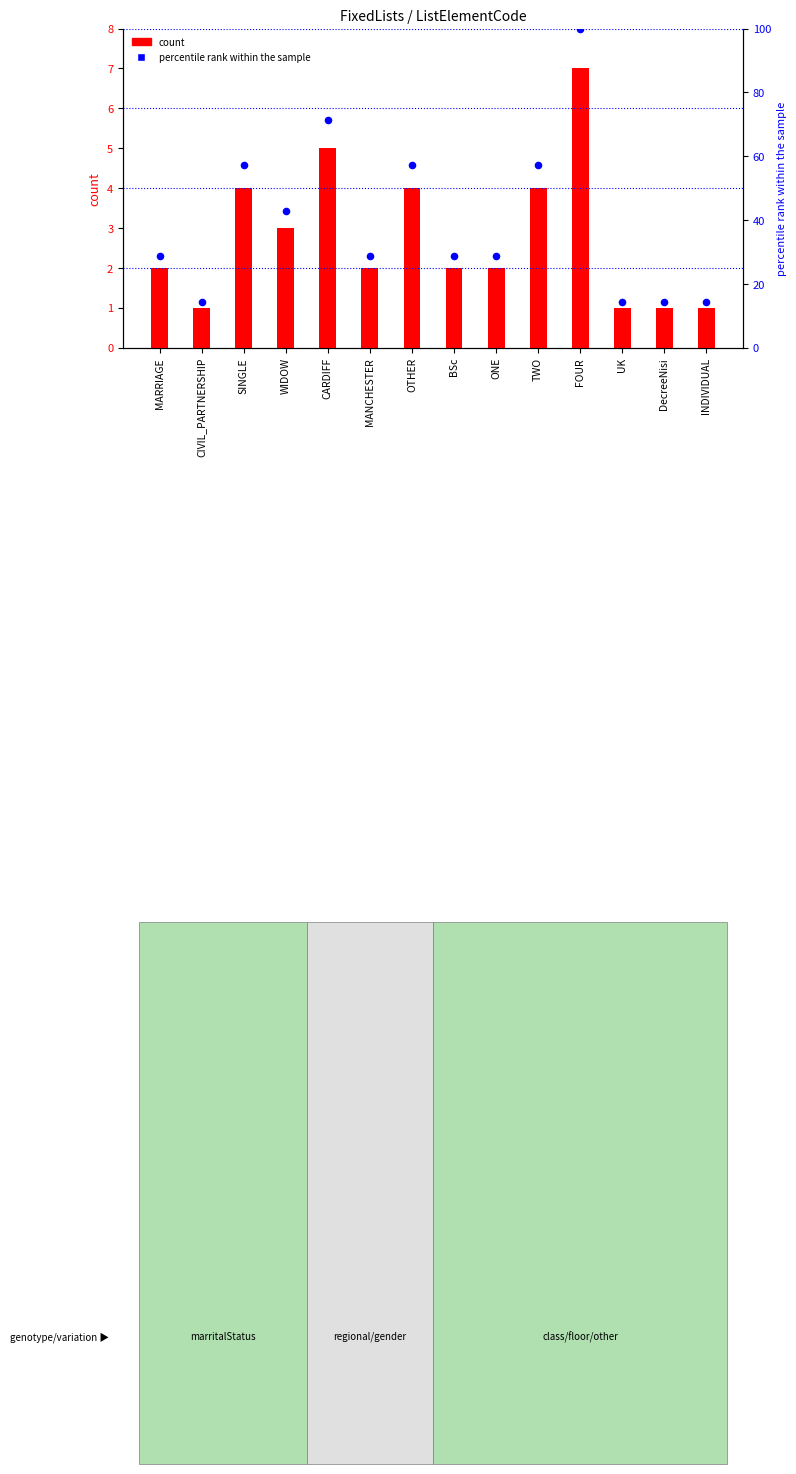

At how many categories does at least one series exceed 8?

14